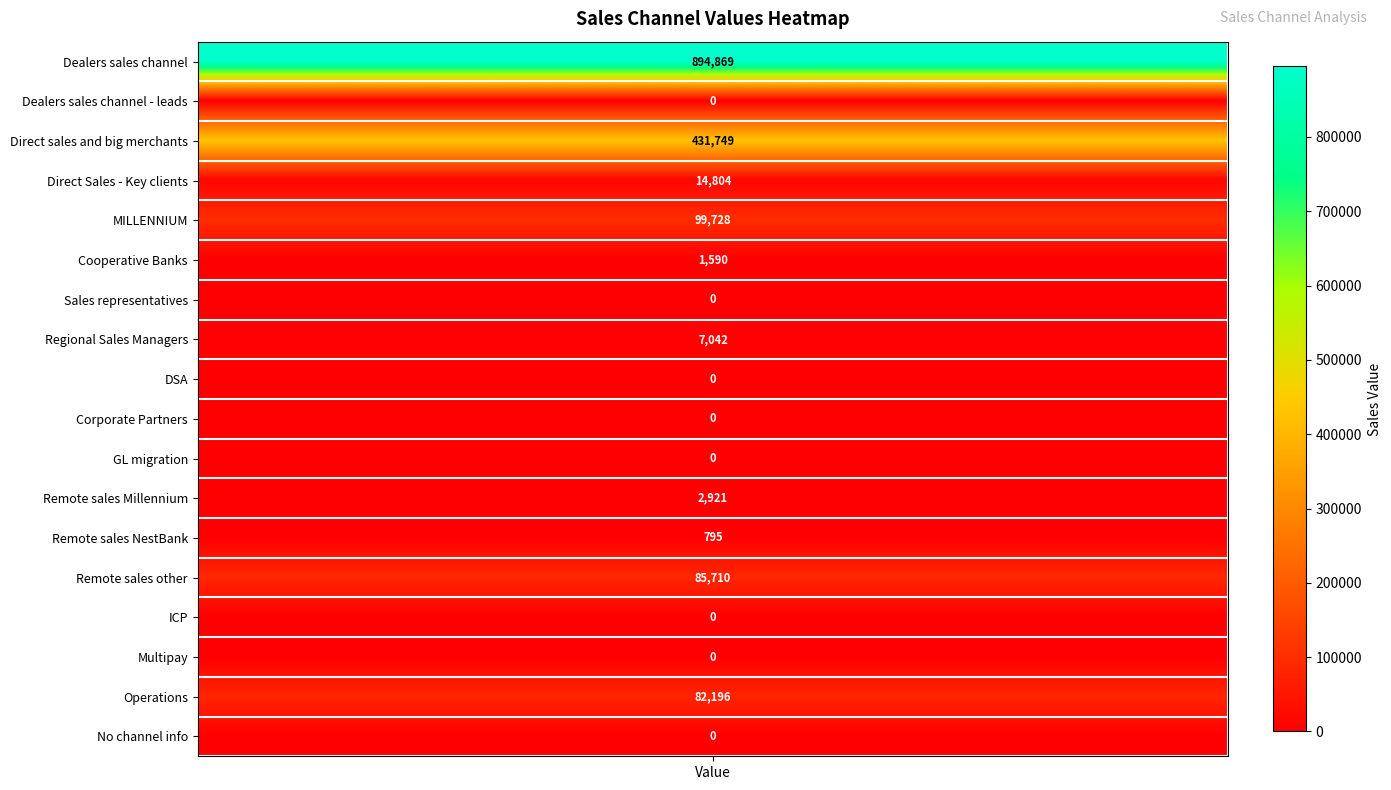

What is the sum of the values at Operations and GL migration?

82195.6